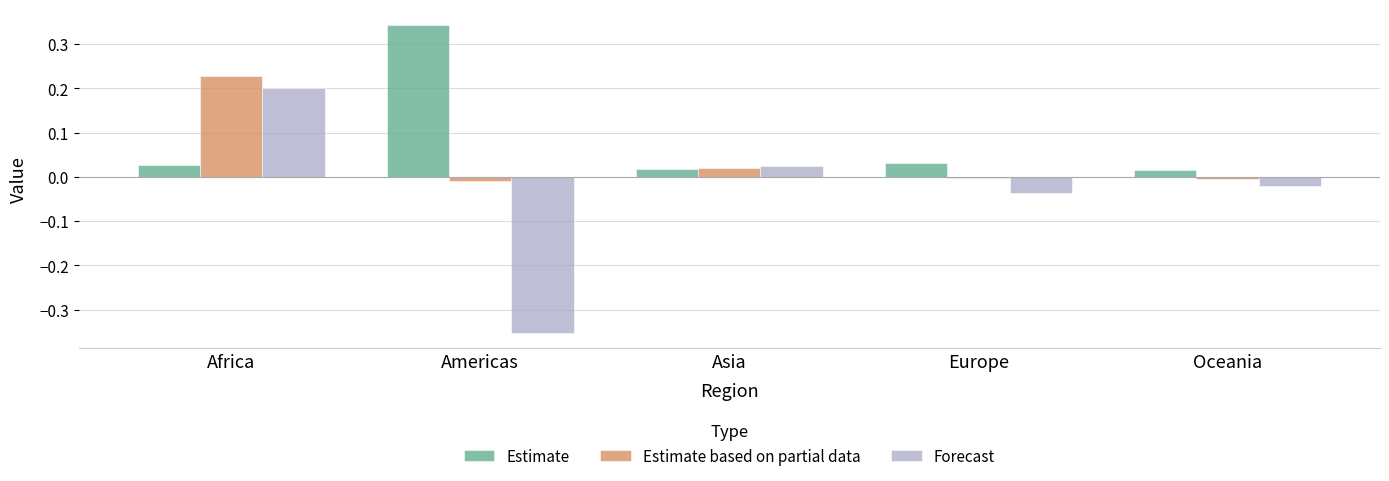

Does the chart contain stacked bars?

No